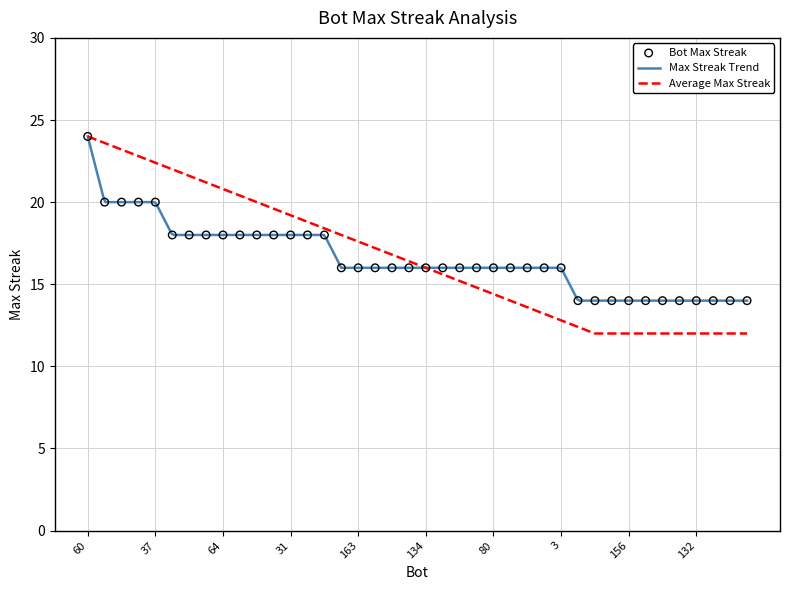

Between 31 and 164, which is larger?

164